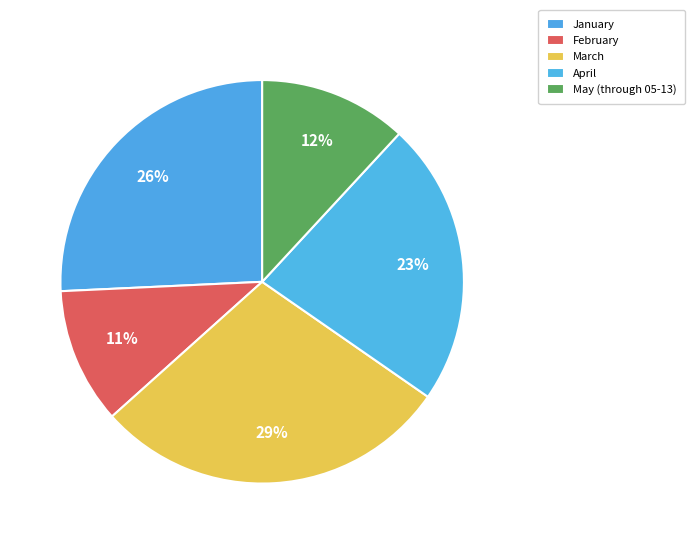

Count the number of slices in the pie.

5